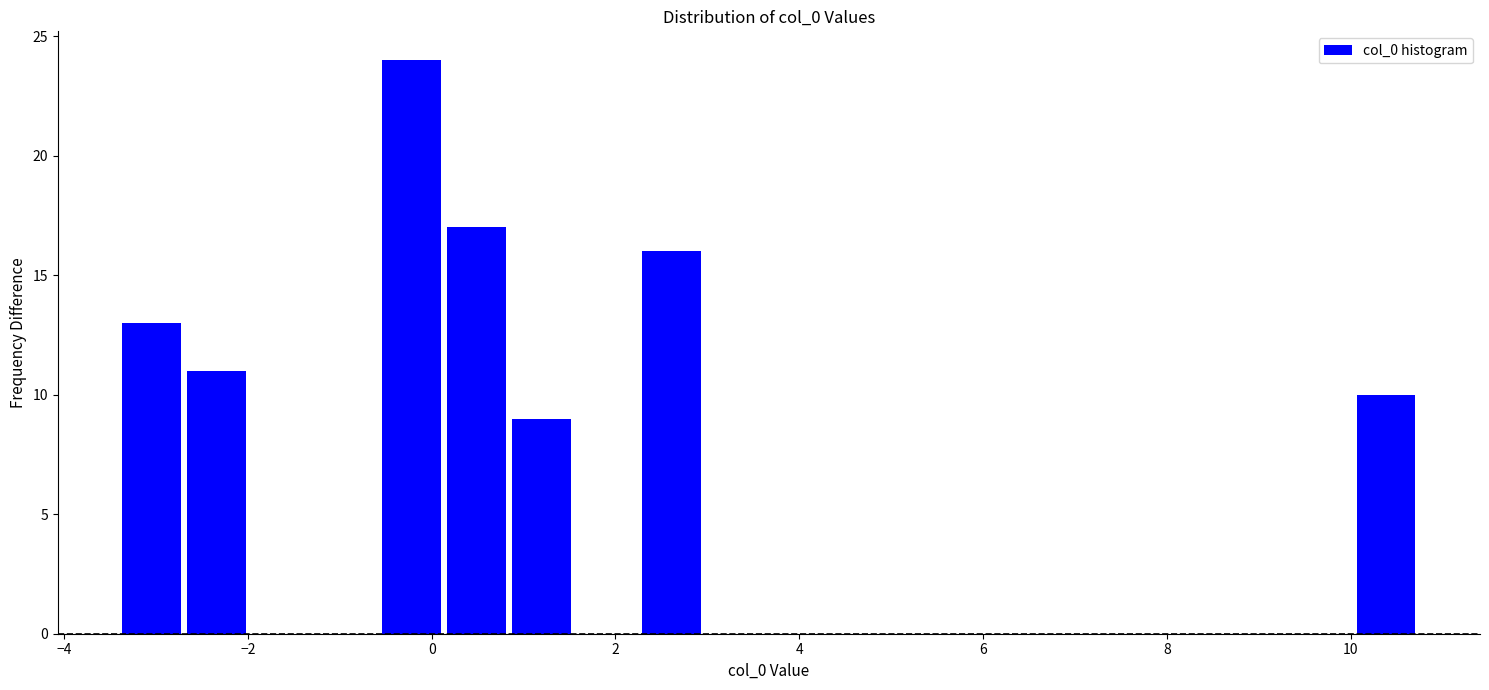

Read against the x-axis, roughly where is the centre of the tallest bar?

-0.2